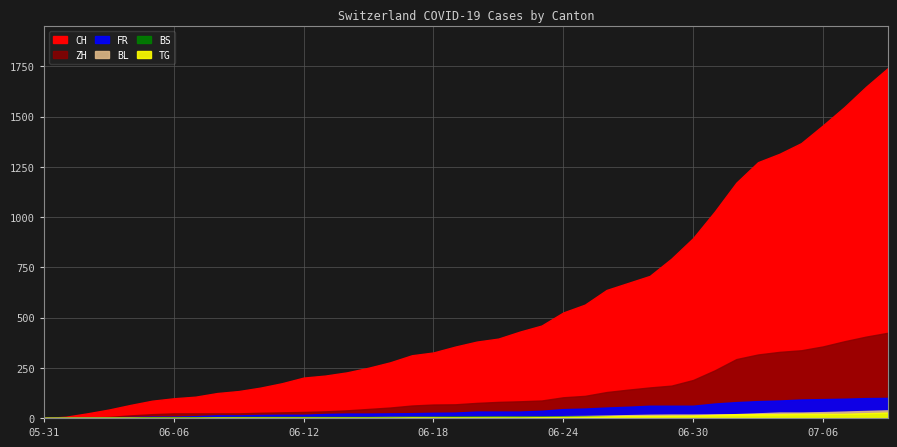

Reading left to right, extract all data points from this chart.

CH: 2020-05-31=0	2020-06-01=6	2020-06-02=23	2020-06-03=42	2020-06-04=65	2020-06-05=86	2020-06-06=98	2020-06-07=106	2020-06-08=124	2020-06-09=134	2020-06-10=151	2020-06-11=173	2020-06-12=201	2020-06-13=211	2020-06-14=227	2020-06-15=250	2020-06-16=277	2020-06-17=312	2020-06-18=326	2020-06-19=355	2020-06-20=380	2020-06-21=395	2020-06-22=430	2020-06-23=460	2020-06-24=525	2020-06-25=564	2020-06-26=637	2020-06-27=672	2020-06-28=707	2020-06-29=793	2020-06-30=895	2020-07-01=1027	2020-07-02=1171	2020-07-03=1273	2020-07-04=1315	2020-07-05=1368	2020-07-06=1456	2020-07-07=1548	2020-07-08=1649	2020-07-09=1741
ZH: 2020-05-31=0	2020-06-01=0	2020-06-02=2	2020-06-03=5	2020-06-04=13	2020-06-05=19	2020-06-06=23	2020-06-07=23	2020-06-08=23	2020-06-09=23	2020-06-10=26	2020-06-11=28	2020-06-12=30	2020-06-13=33	2020-06-14=38	2020-06-15=45	2020-06-16=52	2020-06-17=62	2020-06-18=67	2020-06-19=68	2020-06-20=75	2020-06-21=80	2020-06-22=83	2020-06-23=87	2020-06-24=103	2020-06-25=110	2020-06-26=129	2020-06-27=141	2020-06-28=152	2020-06-29=161	2020-06-30=189	2020-07-01=237	2020-07-02=293	2020-07-03=316	2020-07-04=329	2020-07-05=337	2020-07-06=356	2020-07-07=382	2020-07-08=405	2020-07-09=424
FR: 2020-05-31=0	2020-06-01=0	2020-06-02=2	2020-06-03=3	2020-06-04=5	2020-06-05=7	2020-06-06=7	2020-06-07=9	2020-06-08=13	2020-06-09=13	2020-06-10=15	2020-06-11=16	2020-06-12=16	2020-06-13=20	2020-06-14=22	2020-06-15=22	2020-06-16=23	2020-06-17=24	2020-06-18=26	2020-06-19=27	2020-06-20=32	2020-06-21=32	2020-06-22=32	2020-06-23=36	2020-06-24=44	2020-06-25=47	2020-06-26=52	2020-06-27=56	2020-06-28=61	2020-06-29=61	2020-06-30=61	2020-07-01=72	2020-07-02=79	2020-07-03=84	2020-07-04=87	2020-07-05=92	2020-07-06=94	2020-07-07=96	2020-07-08=99	2020-07-09=100
BL: 2020-05-31=0	2020-06-01=1	2020-06-02=1	2020-06-03=2	2020-06-04=2	2020-06-05=3	2020-06-06=3	2020-06-07=3	2020-06-08=3	2020-06-09=3	2020-06-10=4	2020-06-11=4	2020-06-12=4	2020-06-13=4	2020-06-14=4	2020-06-15=4	2020-06-16=5	2020-06-17=5	2020-06-18=5	2020-06-19=5	2020-06-20=6	2020-06-21=7	2020-06-22=7	2020-06-23=7	2020-06-24=9	2020-06-25=10	2020-06-26=12	2020-06-27=14	2020-06-28=16	2020-06-29=17	2020-06-30=17	2020-07-01=18	2020-07-02=19	2020-07-03=23	2020-07-04=27	2020-07-05=27	2020-07-06=29	2020-07-07=32	2020-07-08=35	2020-07-09=38
BS: 2020-05-31=0	2020-06-01=0	2020-06-02=0	2020-06-03=1	2020-06-04=1	2020-06-05=4	2020-06-06=4	2020-06-07=4	2020-06-08=4	2020-06-09=5	2020-06-10=5	2020-06-11=5	2020-06-12=5	2020-06-13=5	2020-06-14=5	2020-06-15=5	2020-06-16=5	2020-06-17=6	2020-06-18=6	2020-06-19=7	2020-06-20=7	2020-06-21=7	2020-06-22=7	2020-06-23=7	2020-06-24=7	2020-06-25=7	2020-06-26=7	2020-06-27=7	2020-06-28=7	2020-06-29=7	2020-06-30=7	2020-07-01=7	2020-07-02=8	2020-07-03=10	2020-07-04=11	2020-07-05=12	2020-07-06=12	2020-07-07=15	2020-07-08=18	2020-07-09=21
TG: 2020-05-31=0	2020-06-01=0	2020-06-02=0	2020-06-03=0	2020-06-04=0	2020-06-05=0	2020-06-06=0	2020-06-07=0	2020-06-08=1	2020-06-09=1	2020-06-10=1	2020-06-11=1	2020-06-12=1	2020-06-13=1	2020-06-14=1	2020-06-15=1	2020-06-16=1	2020-06-17=2	2020-06-18=2	2020-06-19=2	2020-06-20=2	2020-06-21=2	2020-06-22=2	2020-06-23=3	2020-06-24=4	2020-06-25=6	2020-06-26=8	2020-06-27=10	2020-06-28=10	2020-06-29=11	2020-06-30=12	2020-07-01=15	2020-07-02=19	2020-07-03=19	2020-07-04=19	2020-07-05=21	2020-07-06=21	2020-07-07=21	2020-07-08=24	2020-07-09=27